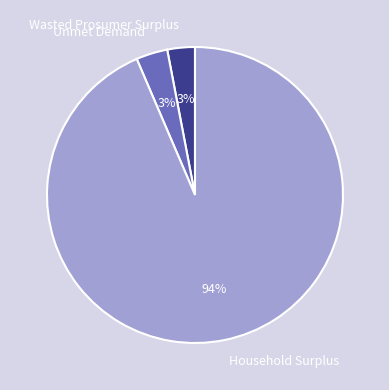

How many segments does this pie chart have?

3